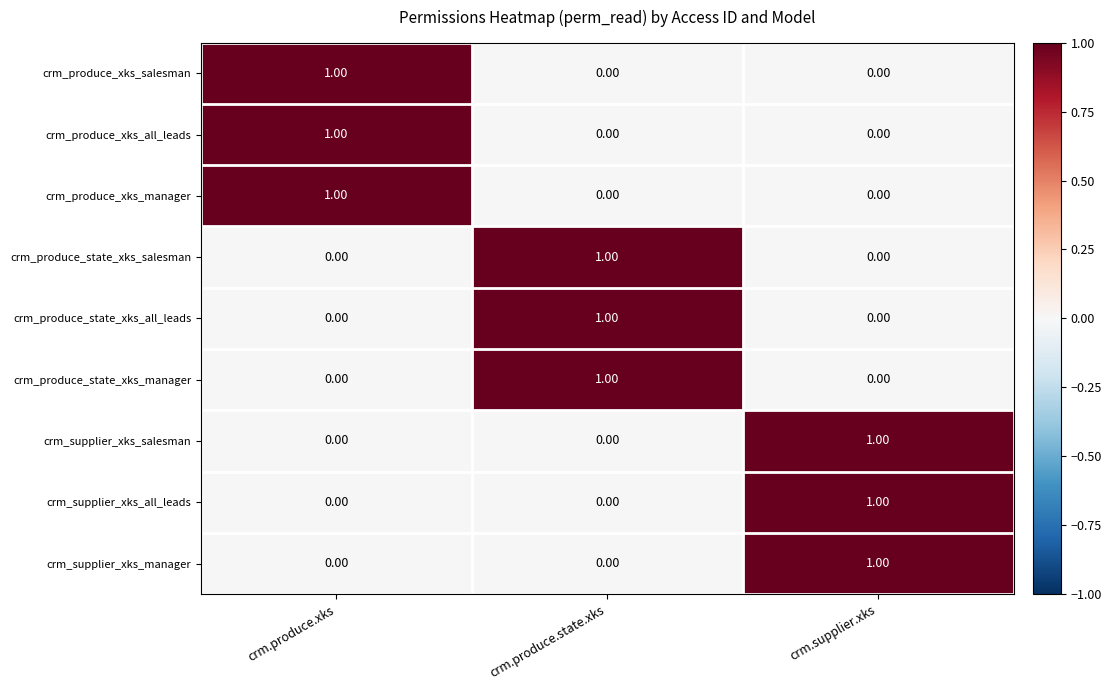

What is the greatest value displayed?

1